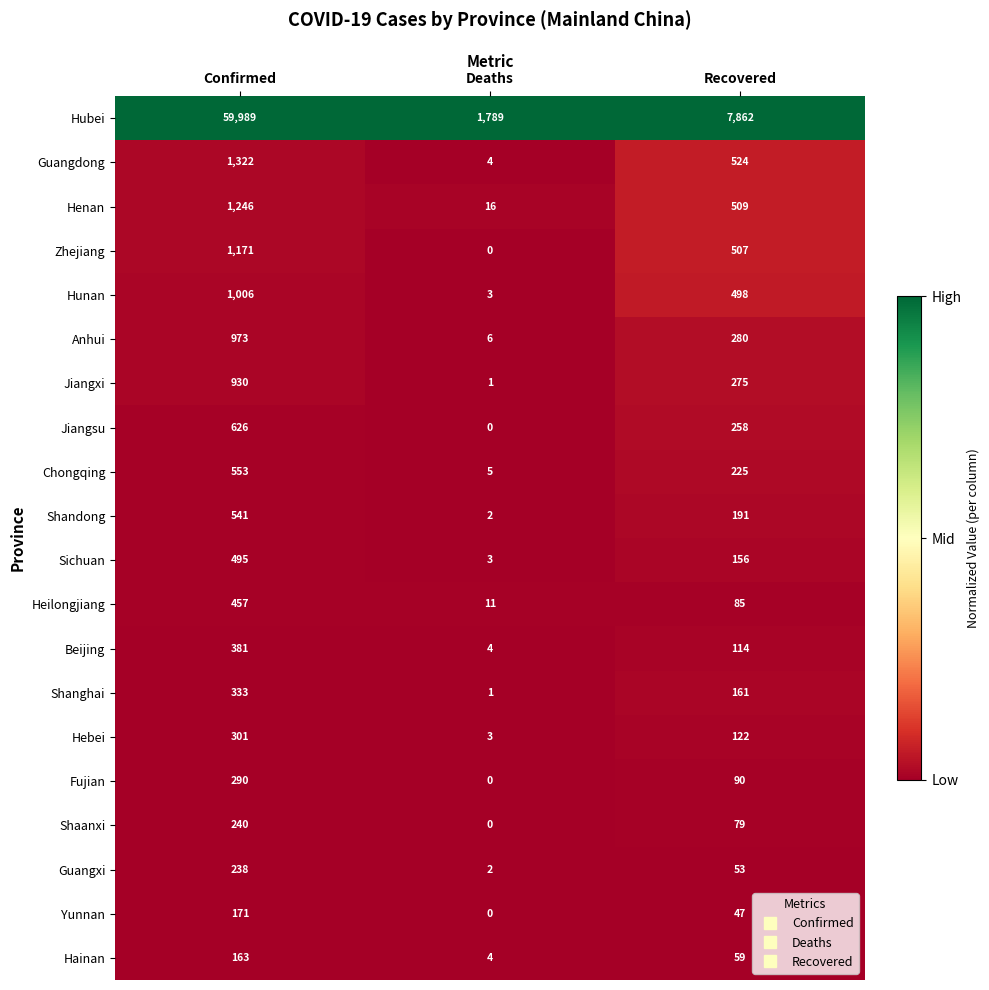

Which series has the largest total across all categories?

Hubei